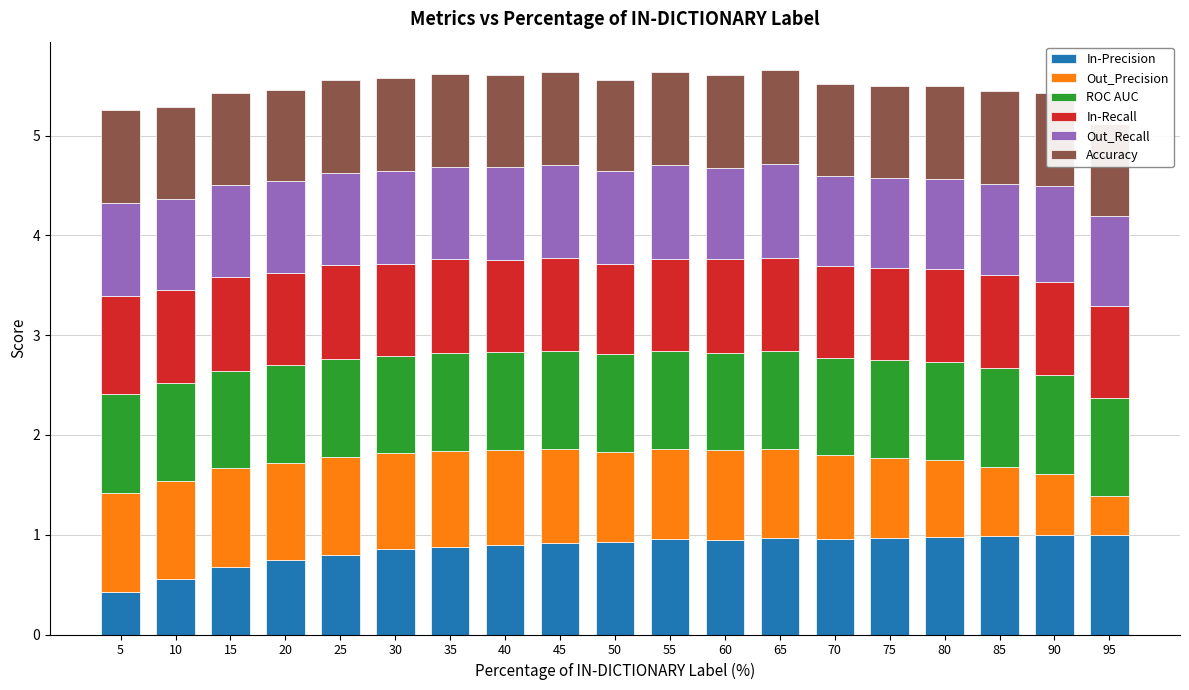

What is the total value across all series at 75?

5.5